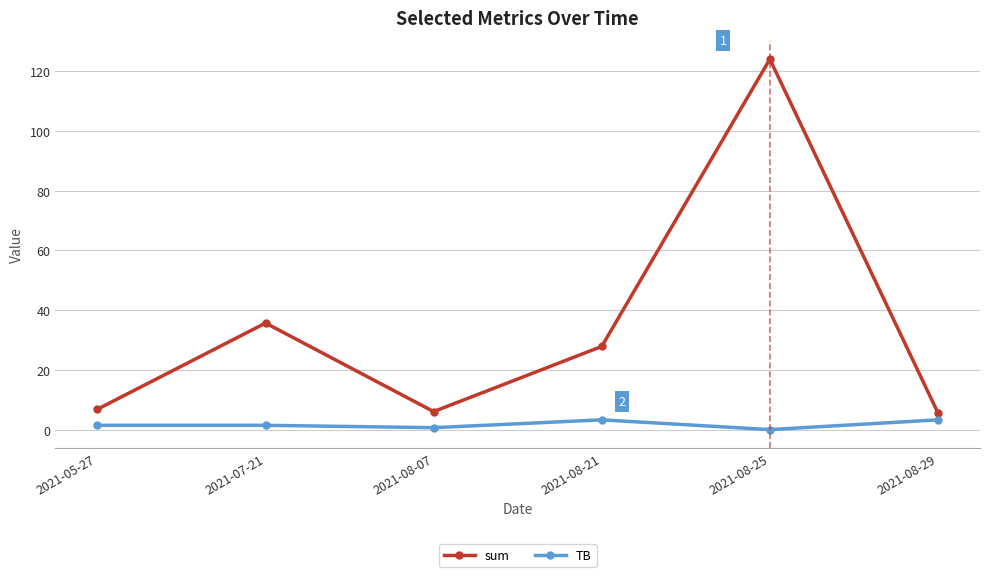

What is the maximum value shown in the chart?

123.9